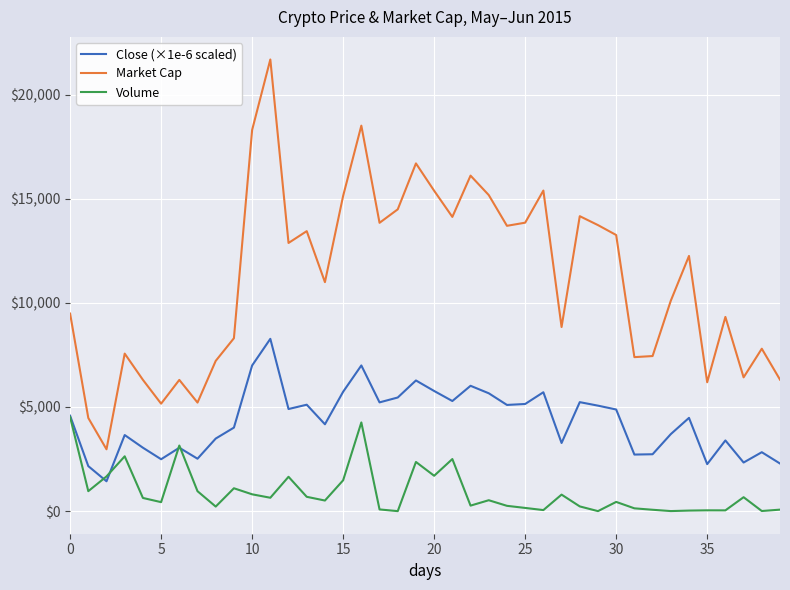

Rank the series by their maximum value, from highest to lowest.

Market Cap, Close (×1e-6 scaled), Volume